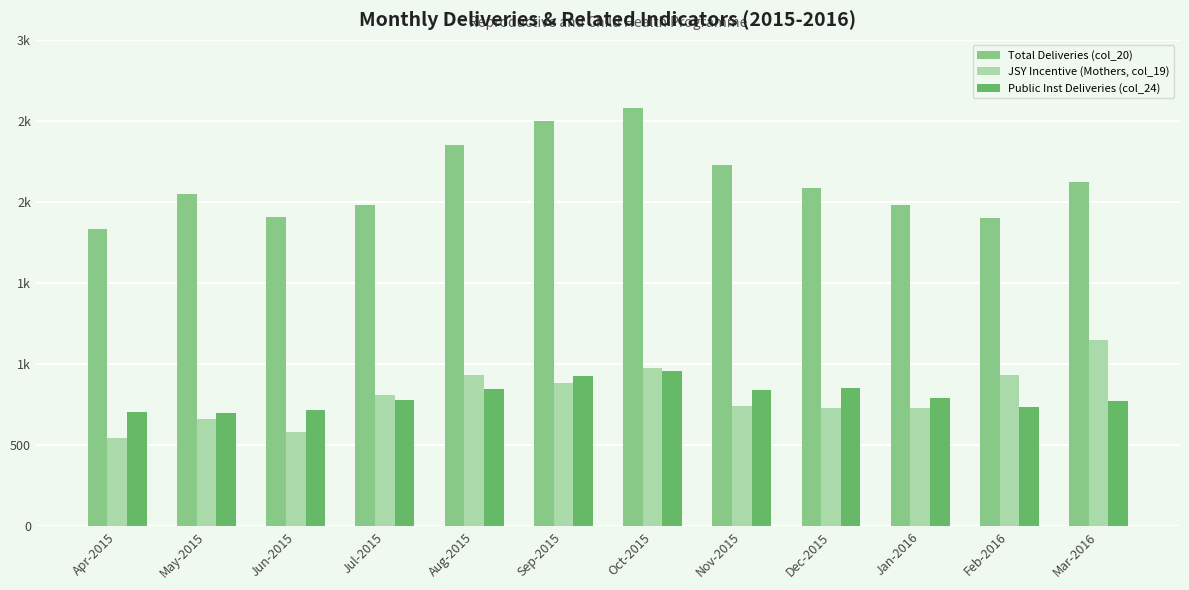

What is the lowest value of the Public Inst Deliveries (col_24) series?

697